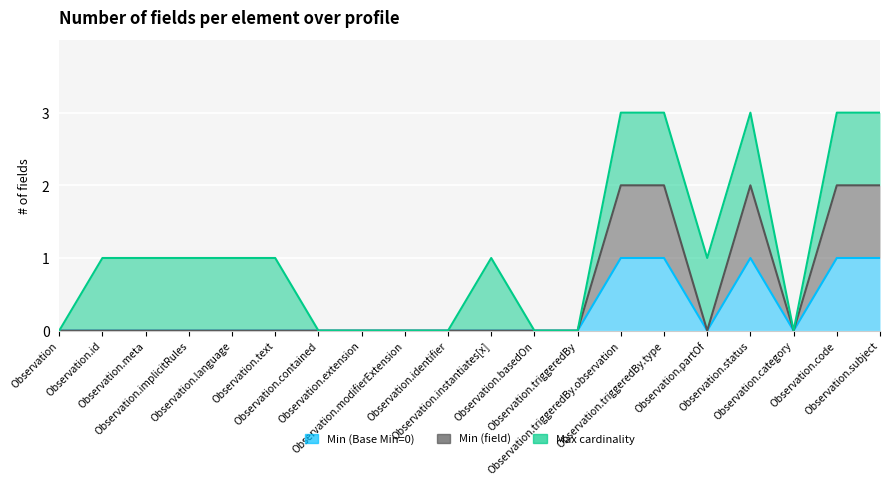

Rank the series at Observation.triggeredBy from highest to lowest value.

Min (Base Min=0), Min (field)